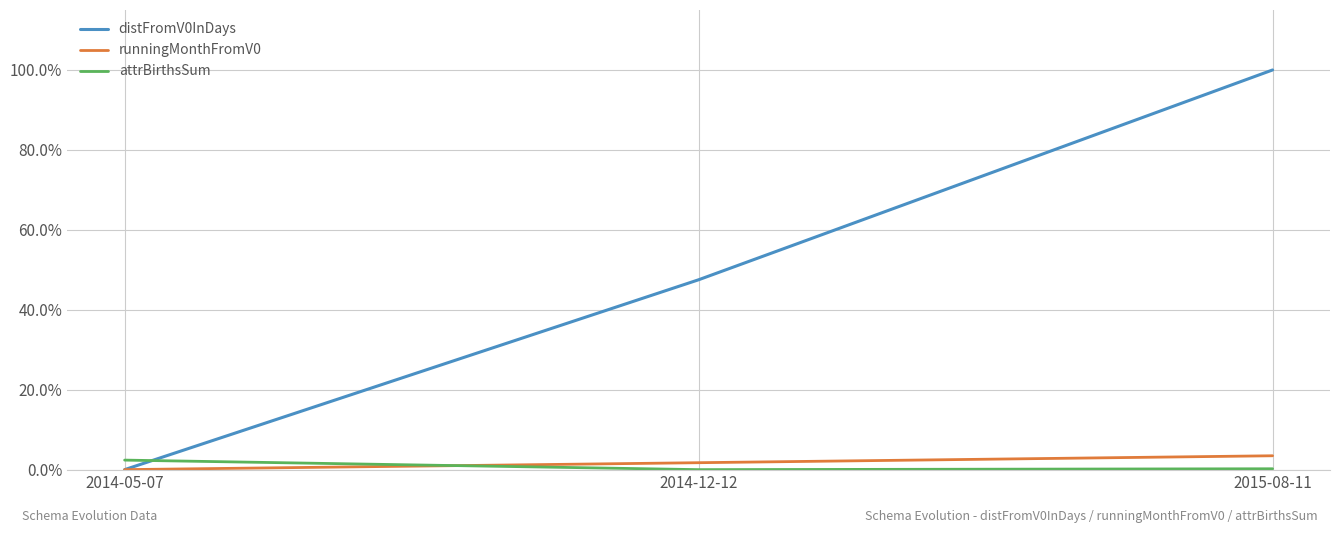

The value of attrBirthsSum at 2014-12-12 is -0.0. True or false?

False